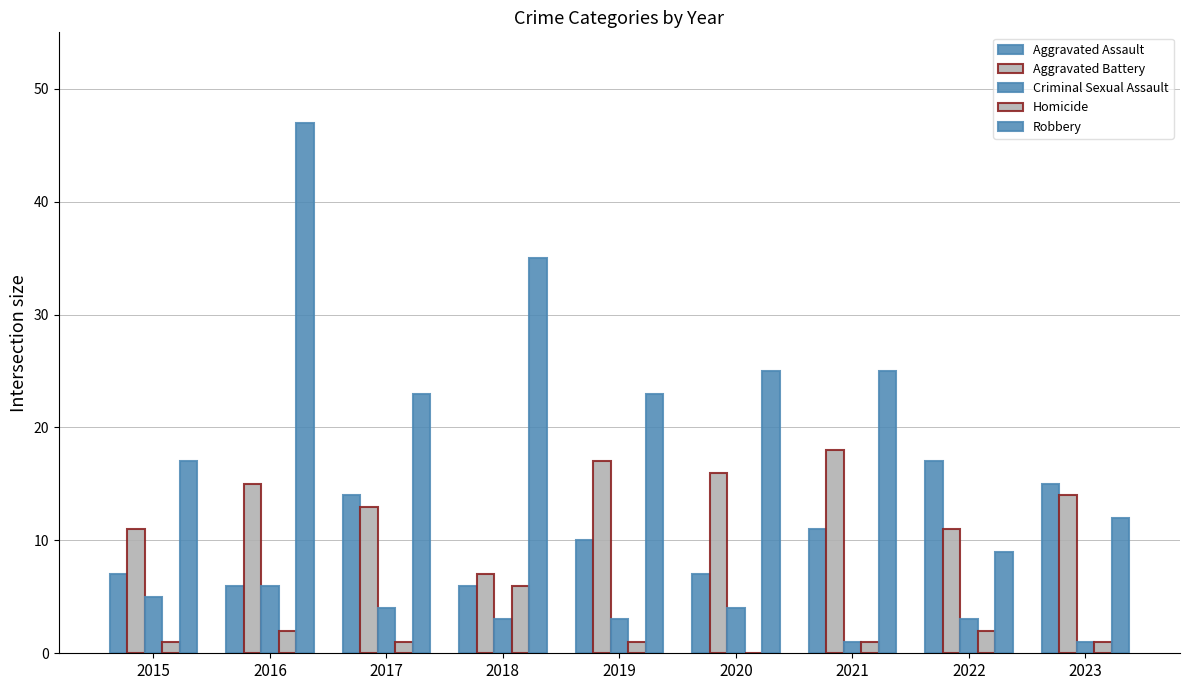

Which series has the largest total across all categories?

Robbery